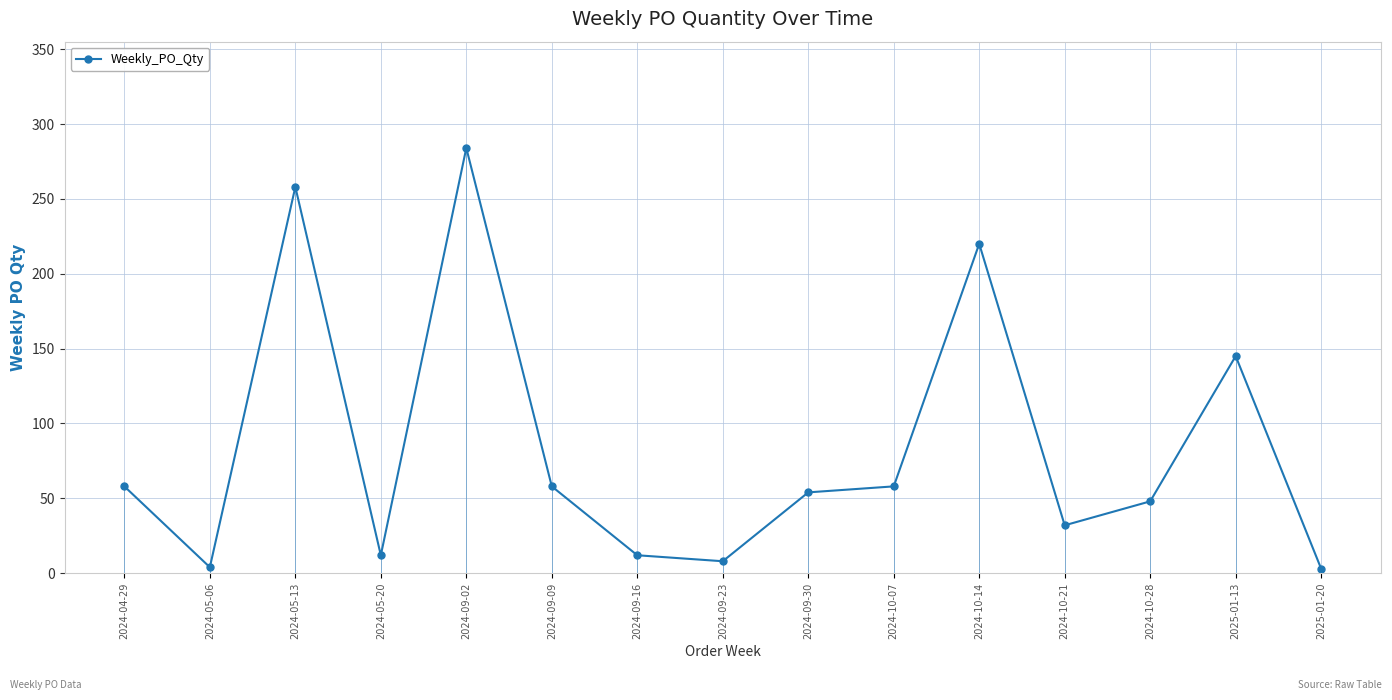

Reading left to right, what are all the values shown in this chart?

2024-04-29=58	2024-05-06=4	2024-05-13=258	2024-05-20=12	2024-09-02=284	2024-09-09=58	2024-09-16=12	2024-09-23=8	2024-09-30=54	2024-10-07=58	2024-10-14=220	2024-10-21=32	2024-10-28=48	2025-01-13=145	2025-01-20=3